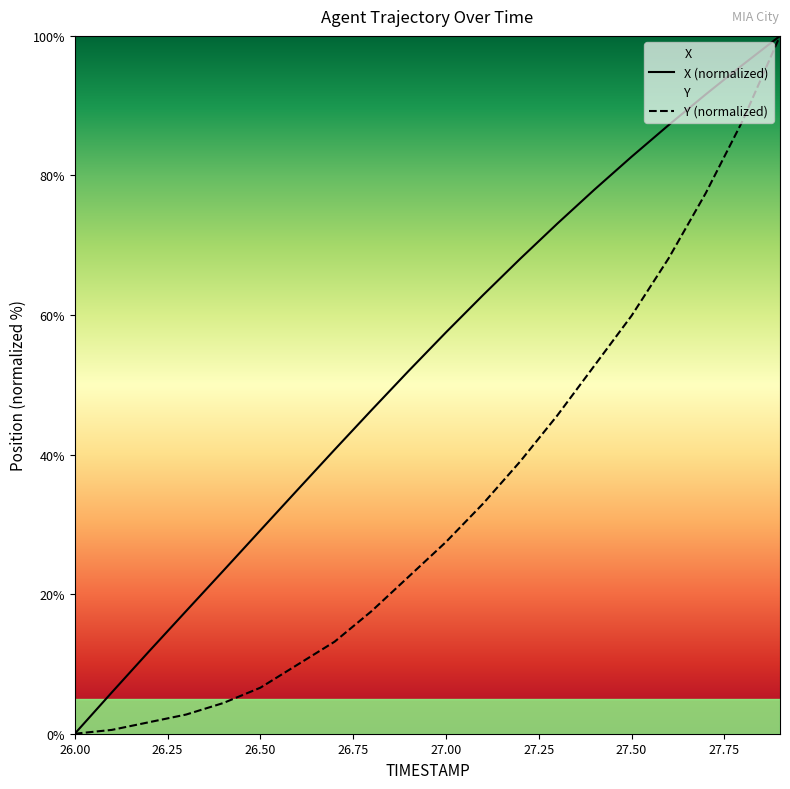

Which category has the highest value across all series?

27.9